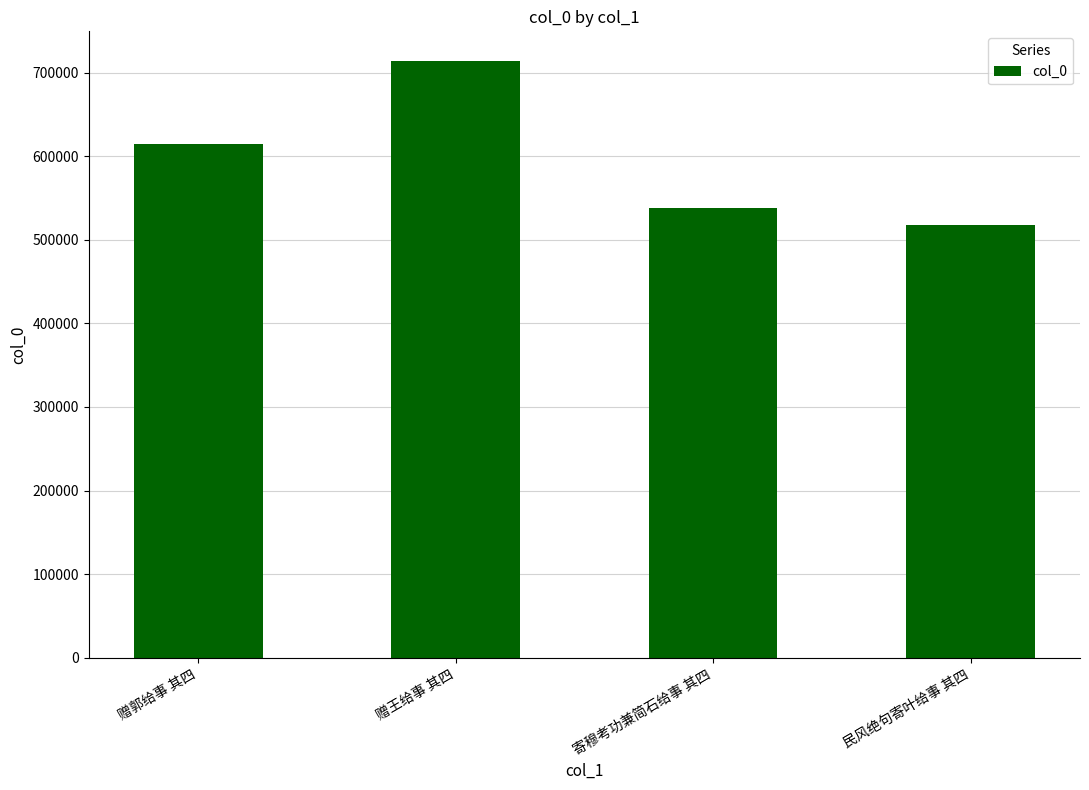

What is the difference between the maximum and minimum values?

196512